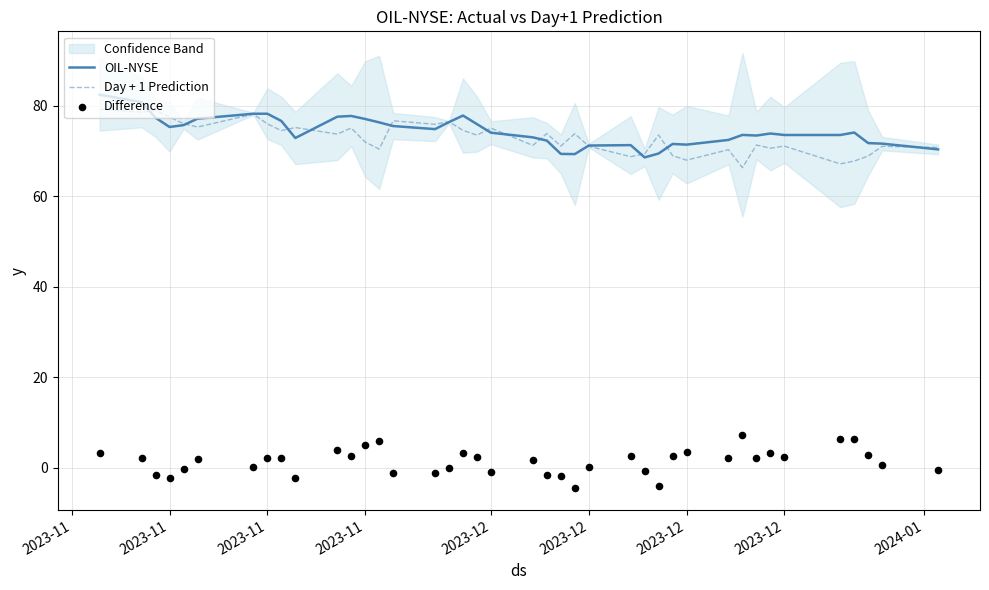

Which series has the largest total across all categories?

OIL-NYSE